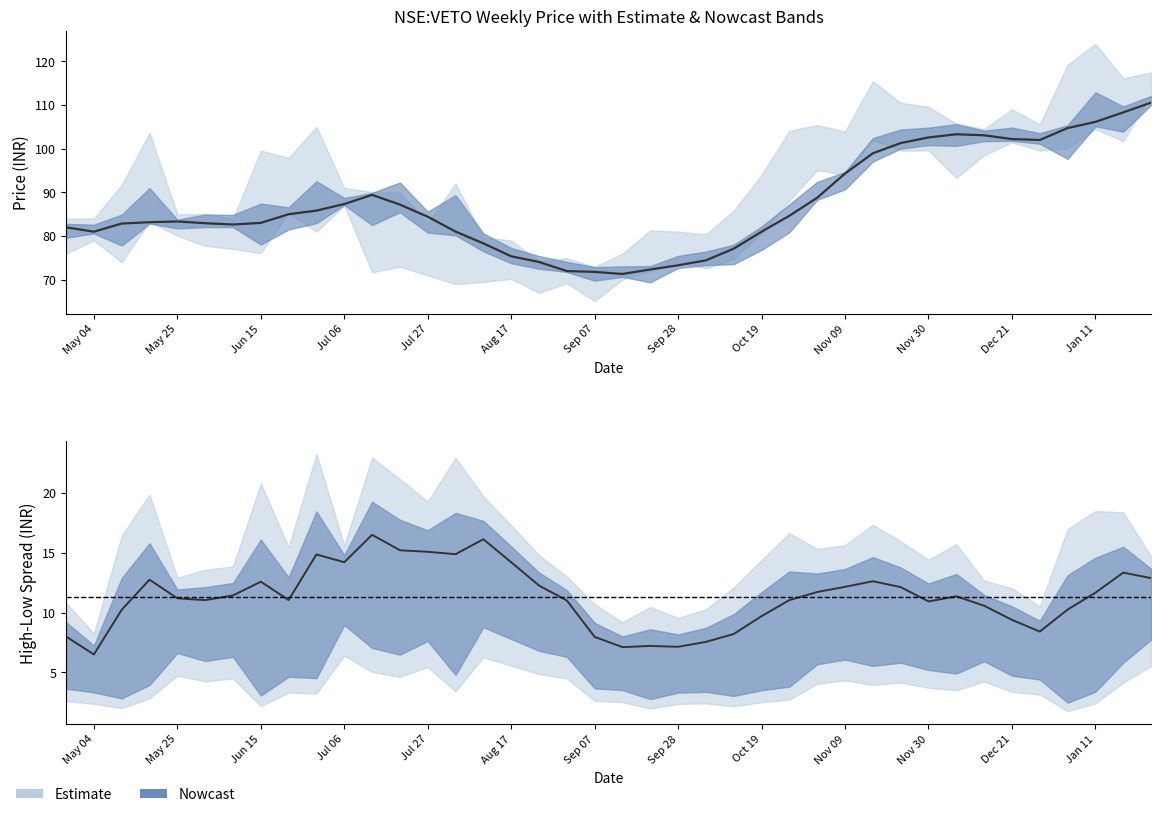

How many data points does each series have?

40